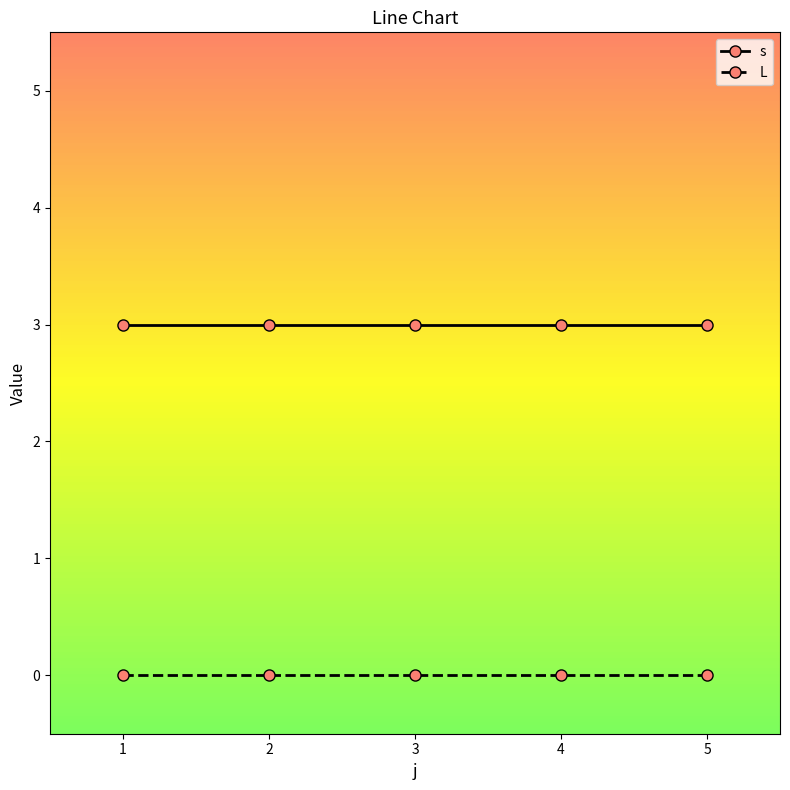

True or false: s and L intersect in this chart.

False